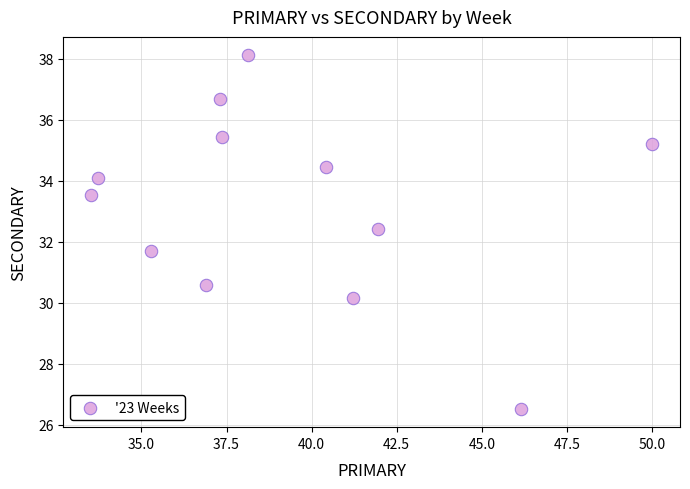

What is the range of X values (max minus min)?

16.5